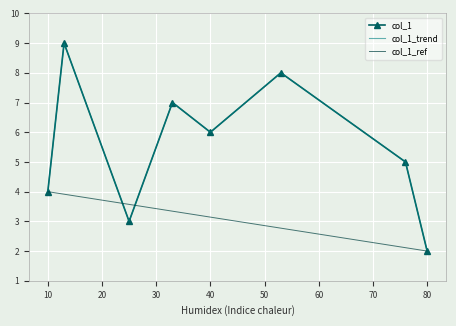

Where is the data nearest to the value 5?

76